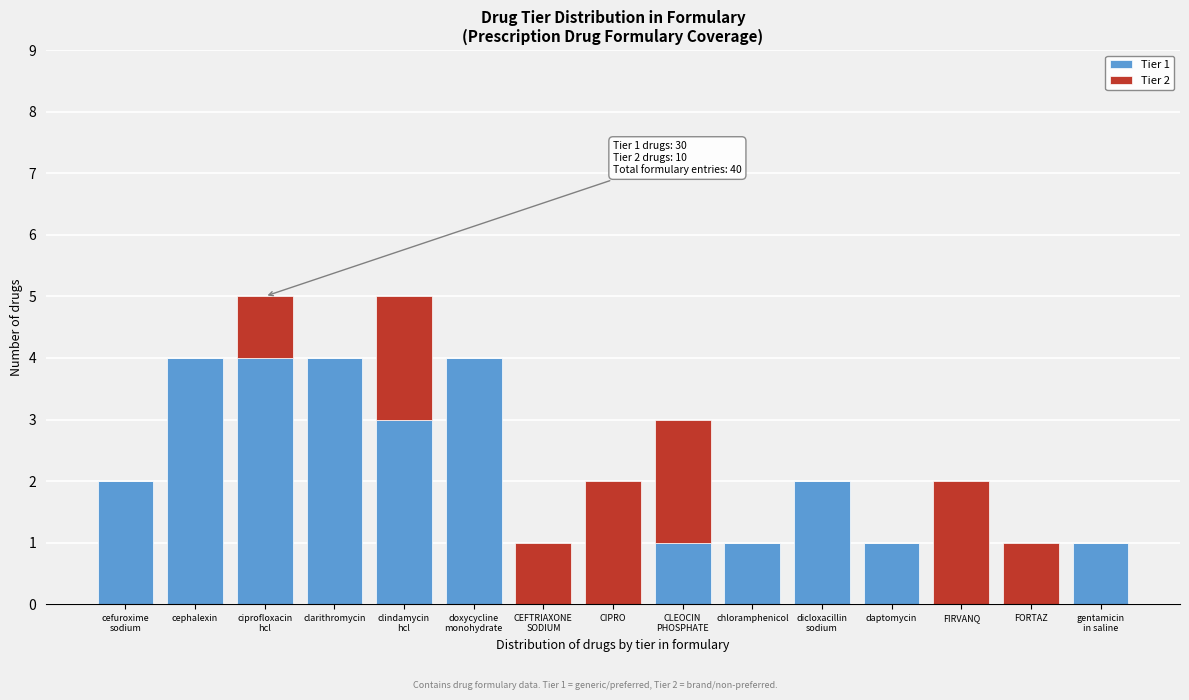

Is it true that Tier 1 equals 2 at chloramphenicol?

False